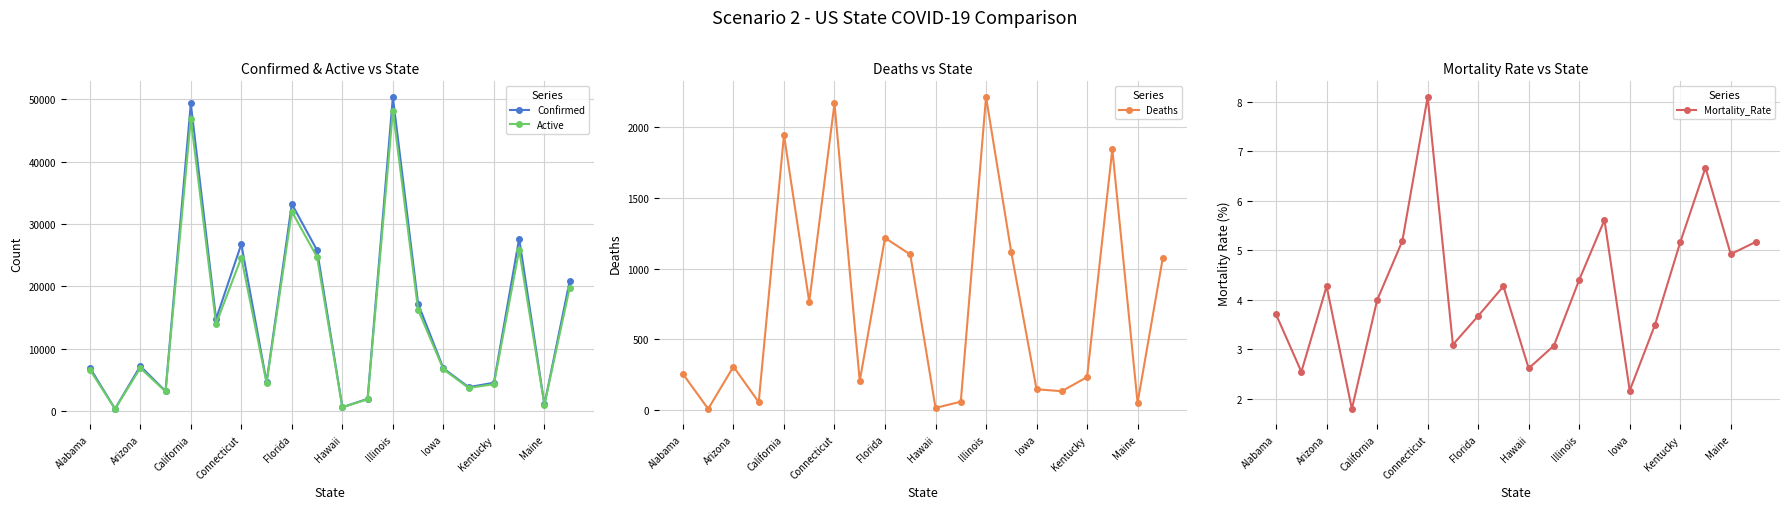

Is it true that Confirmed equals 6979 at Alabama?

True